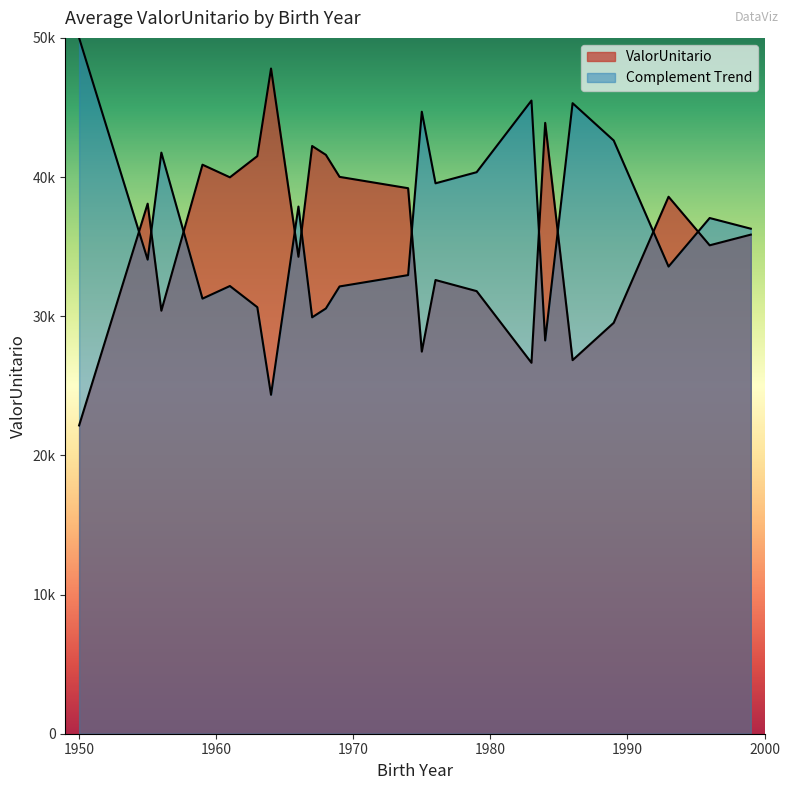

What is the label of the 10th point from the left?

1968